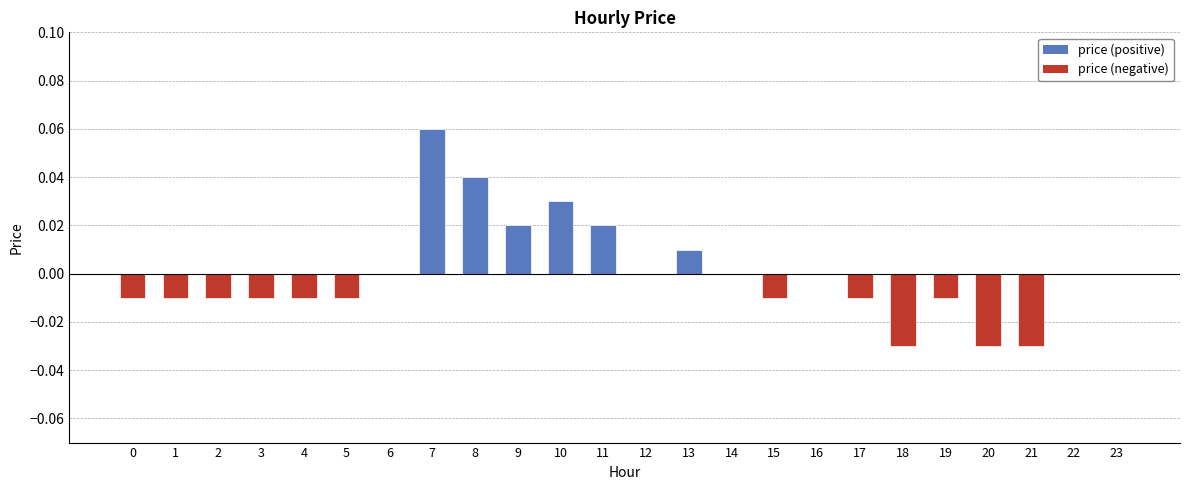

The chart shows a value of 0.0 at 7. True or false?

False